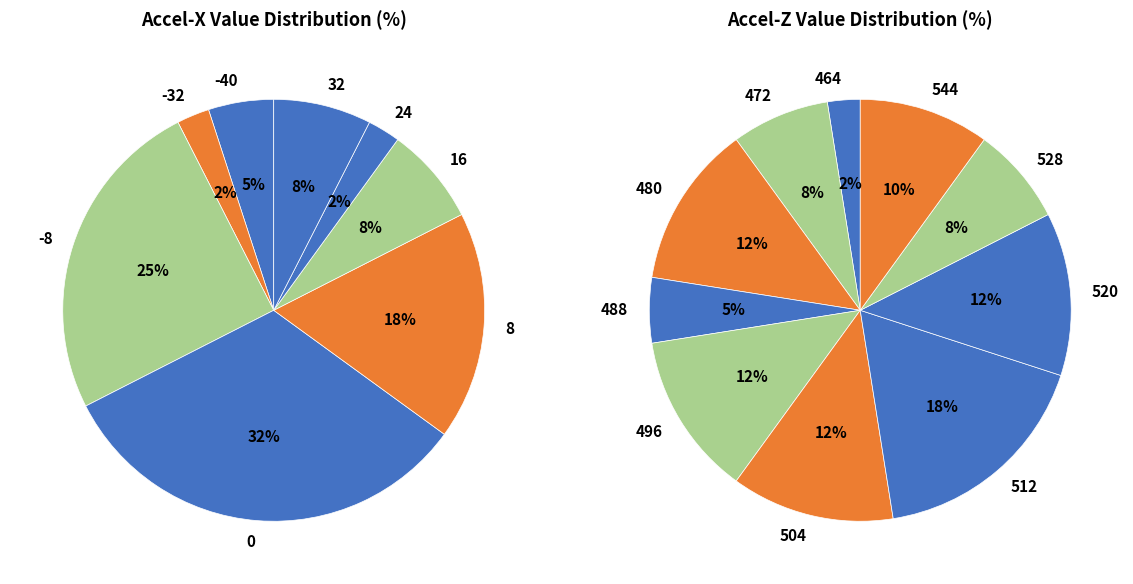

What percentage do 32 and 8 together represent?

26.0%